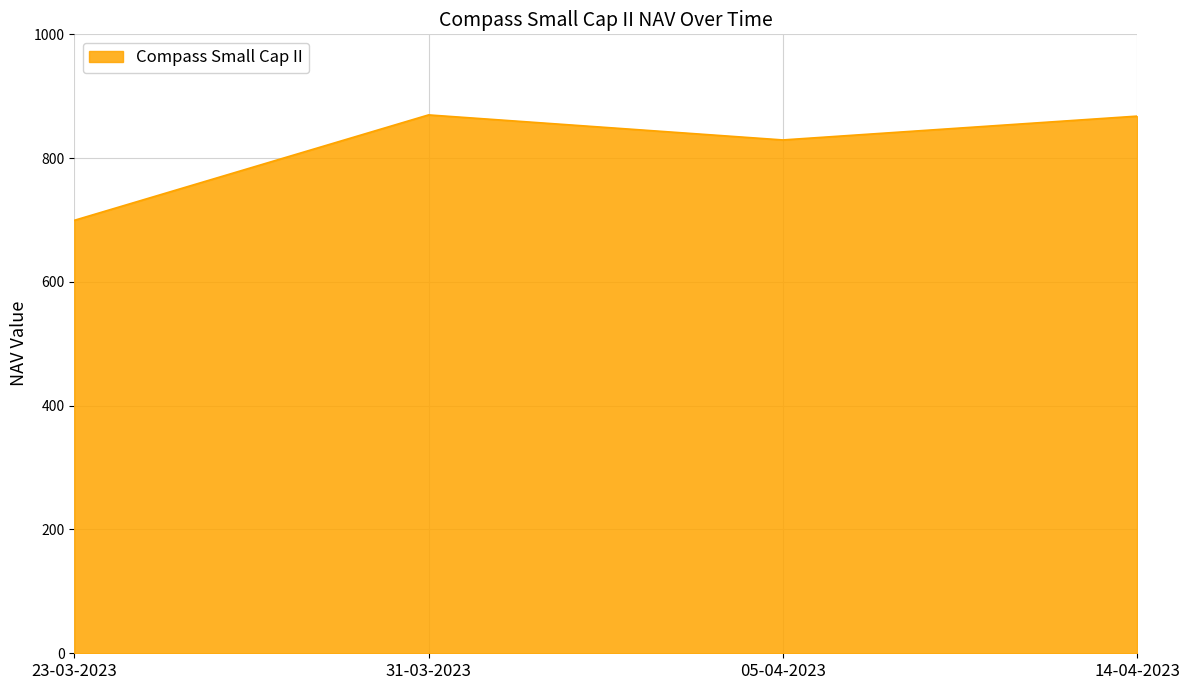

Where does the data first go above 867?

31-03-2023